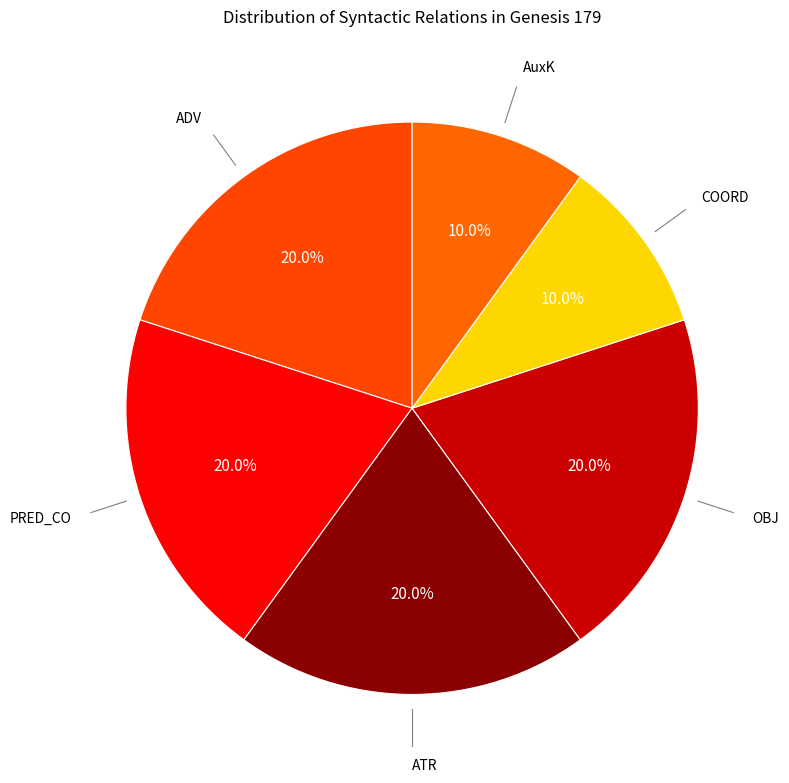

How many segments does this pie chart have?

6